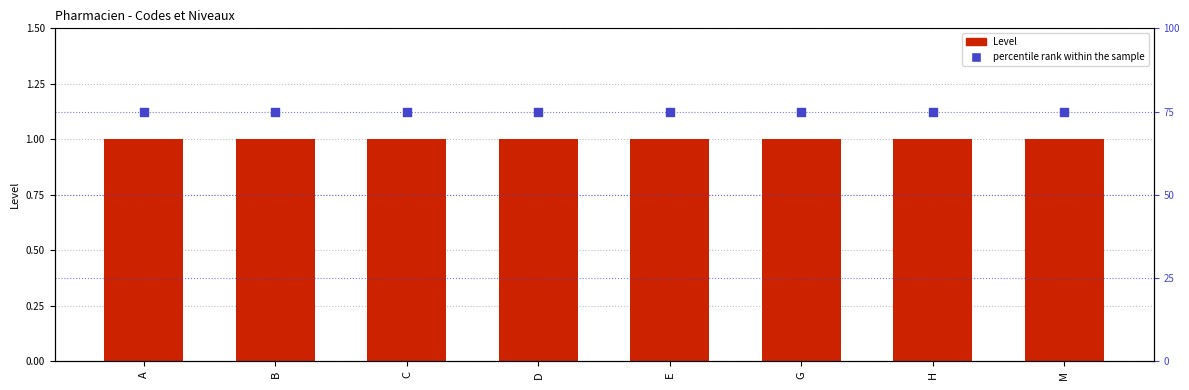

Is the value of Level at G greater than the value of percentile rank within the sample at B?

No